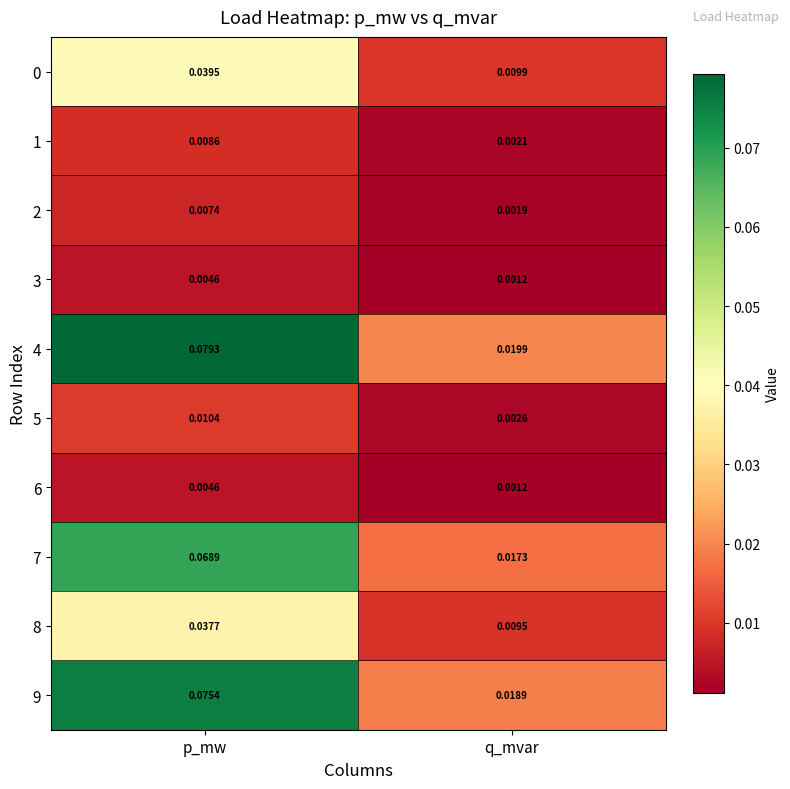

At which label is 5 closest to 0?

q_mvar